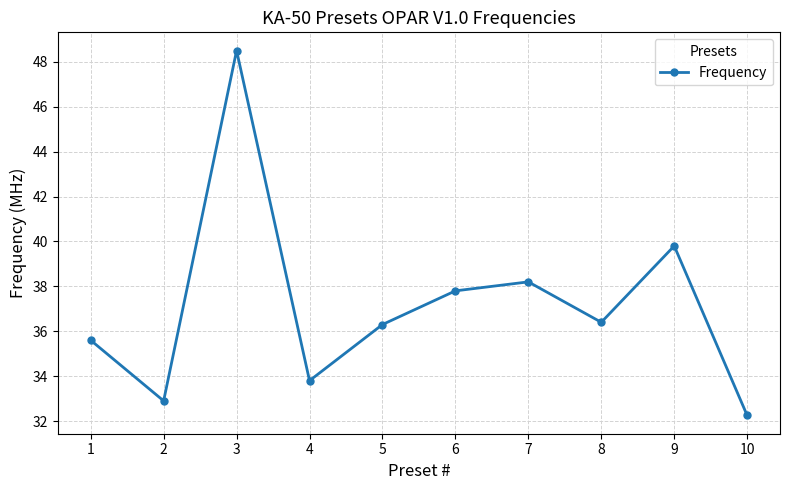

What is the greatest value displayed?

48.5